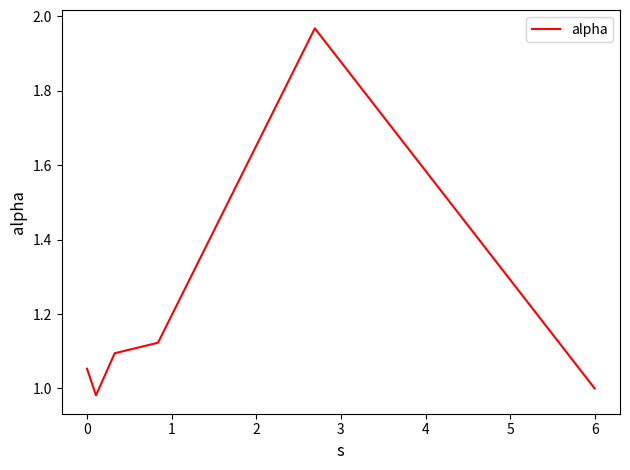

What is the sum of all values?

7.2